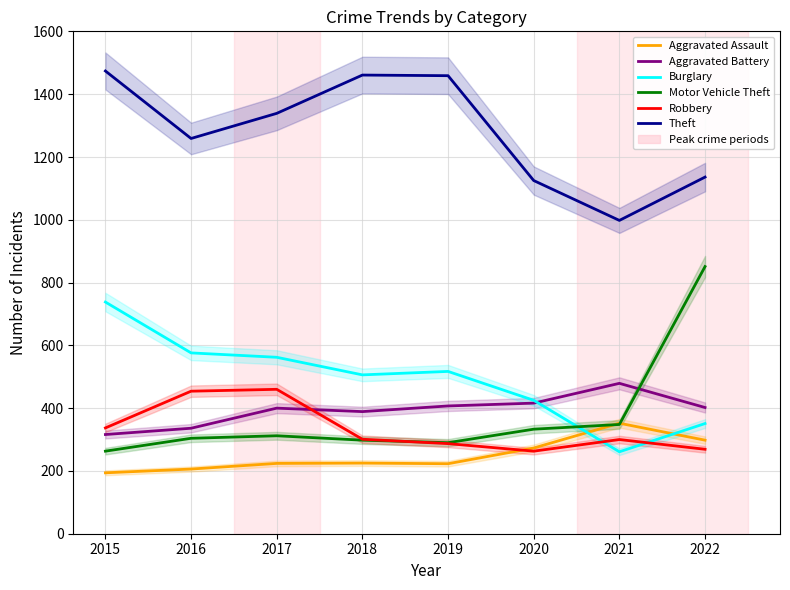

True or false: Theft and Burglary intersect in this chart.

False